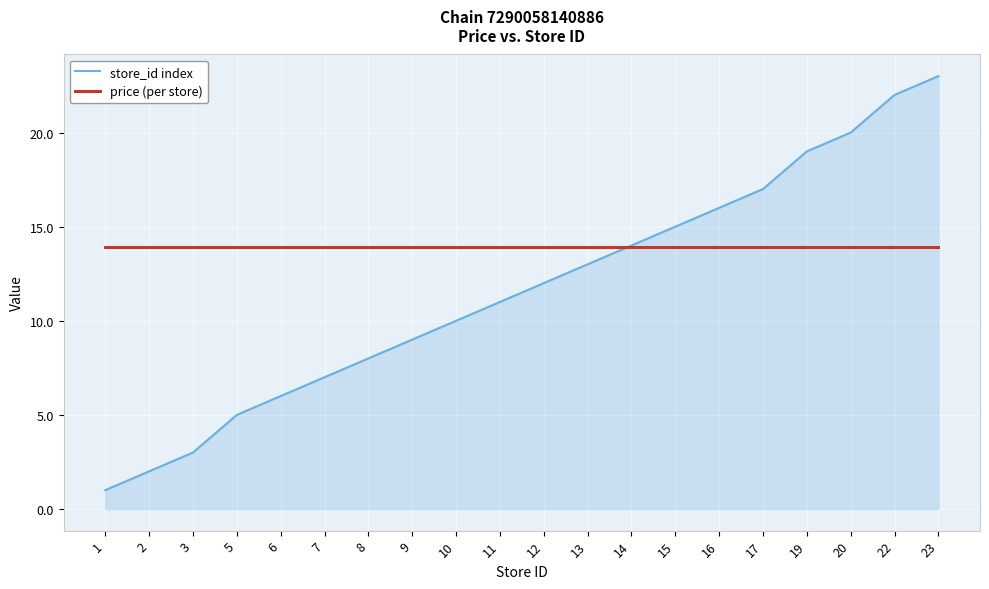

What is the spread (max minus min) of values at 2?

11.9